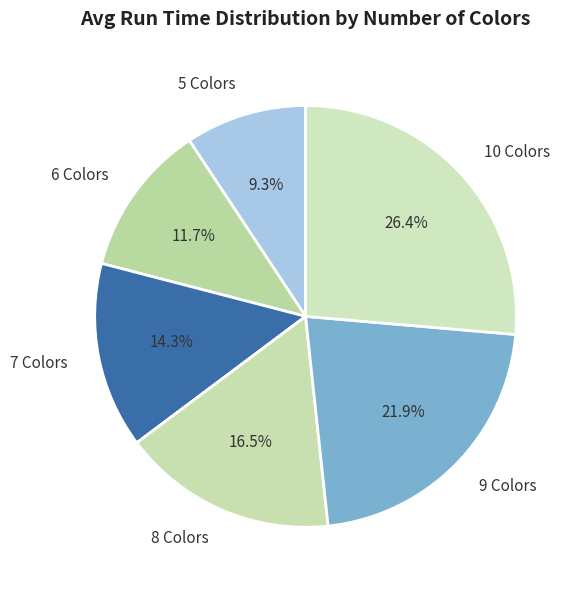

Does 7 Colors account for over 50% of the chart?

No